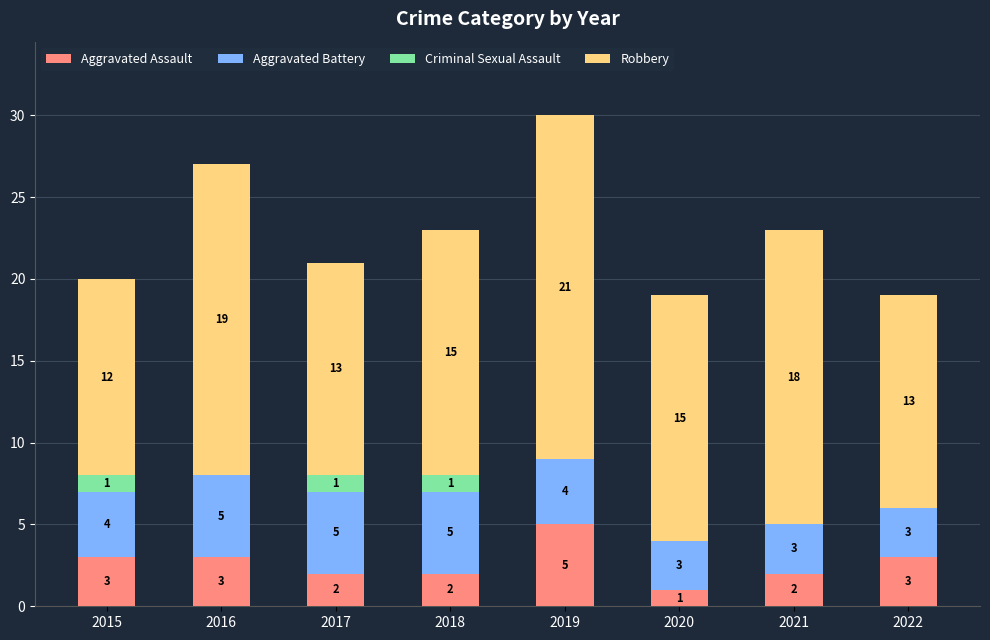

What value does the Aggravated Assault series have at 2016?

3